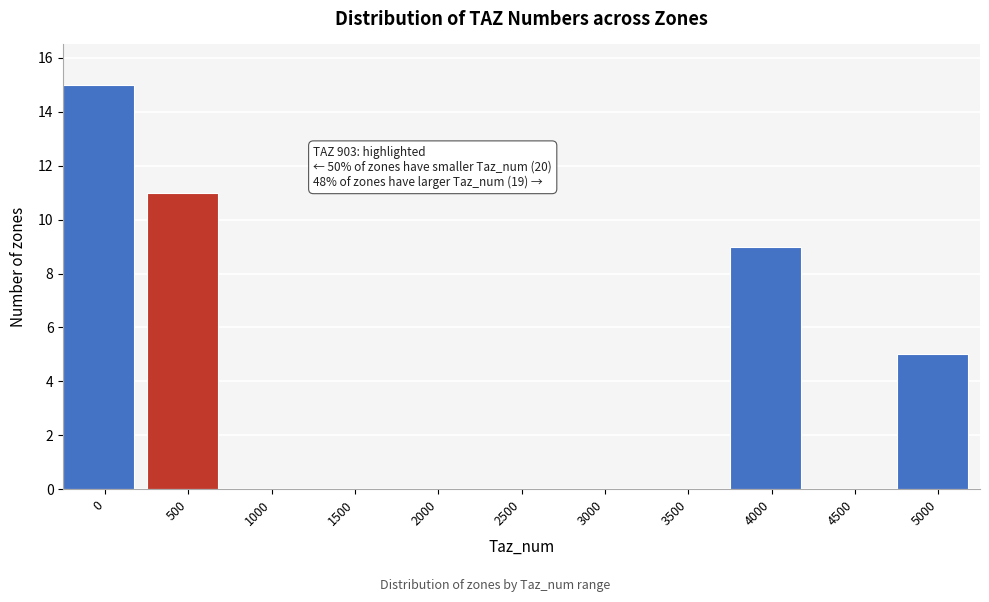

Reading right to left, extract all data points from this chart.

5000=5	4500=0	4000=9	3500=0	3000=0	2500=0	2000=0	1500=0	1000=0	500=11	0=15